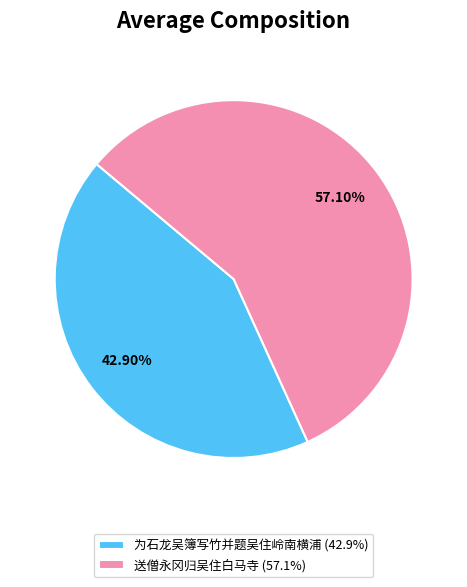

Is it true that 为石龙吴簿写竹并题吴住岭南横浦 is 34% of the pie?

False